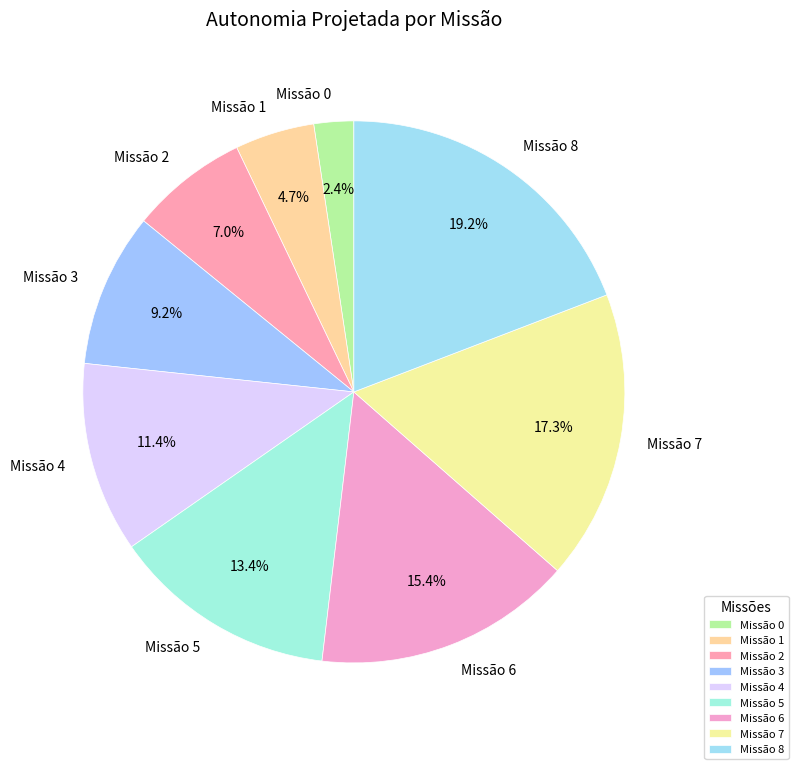

Is there any slice that represents more than half of the pie?

No